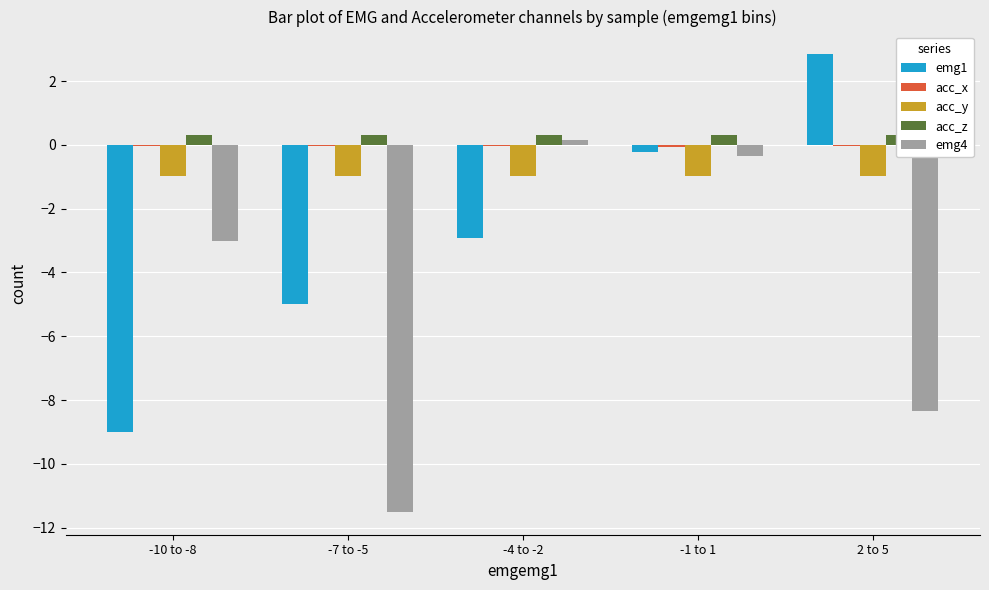

At which label does emg1 first exceed -2?

-1 to 1